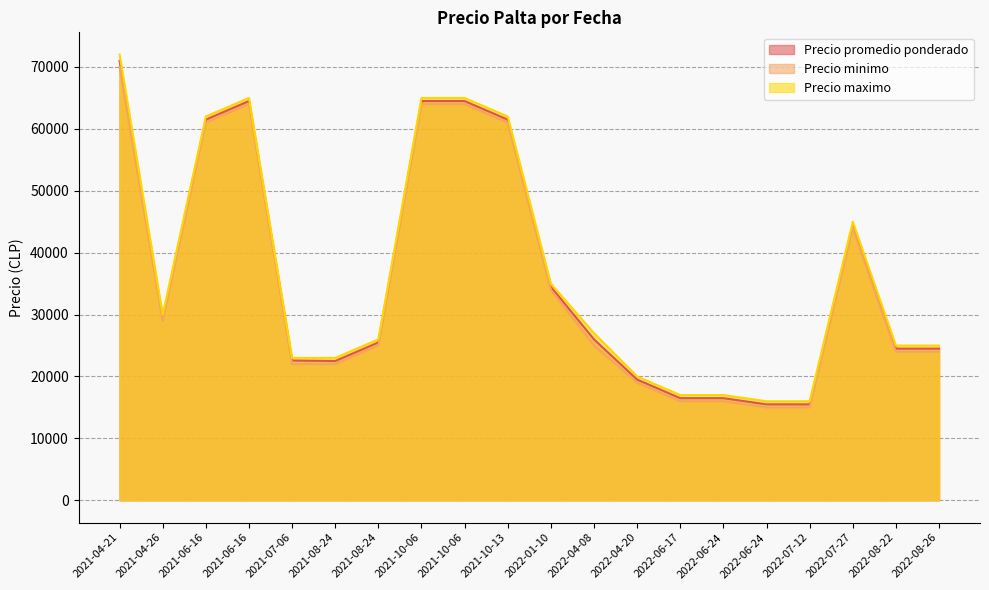

What is the sum of the Precio minimo values at 2022-01-10 and 2022-06-24?

49000